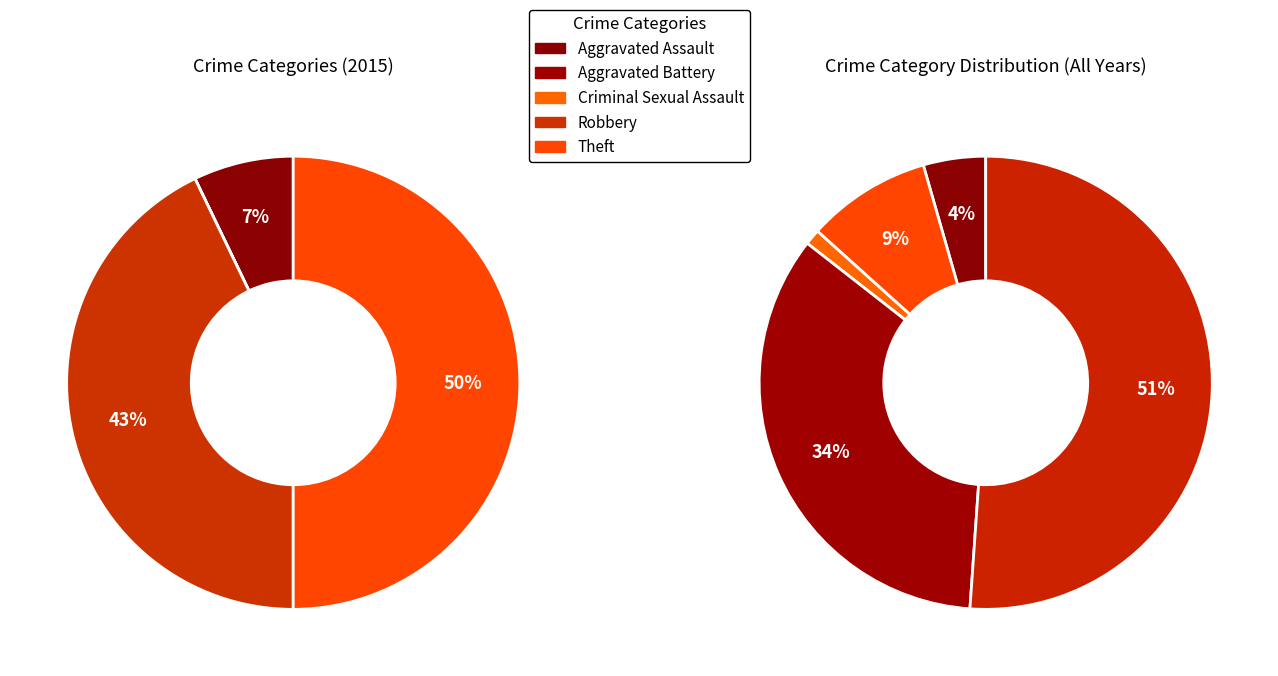

The Theft slice represents 56% of the pie. True or false?

False